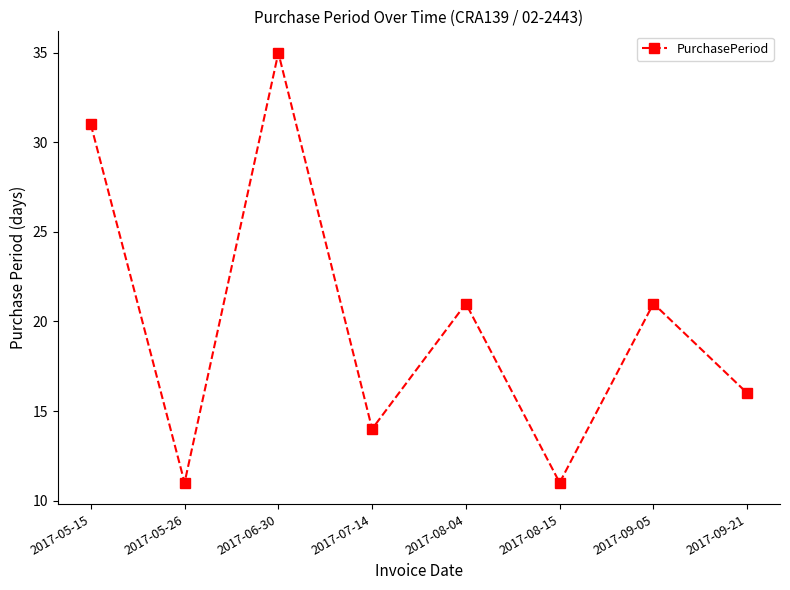

Does the chart have visible grid lines?

No